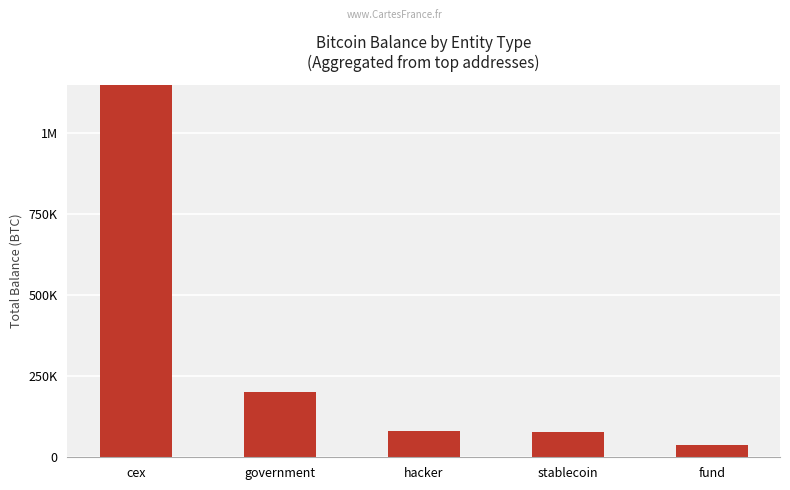

Where does the data first go above 79957?

cex